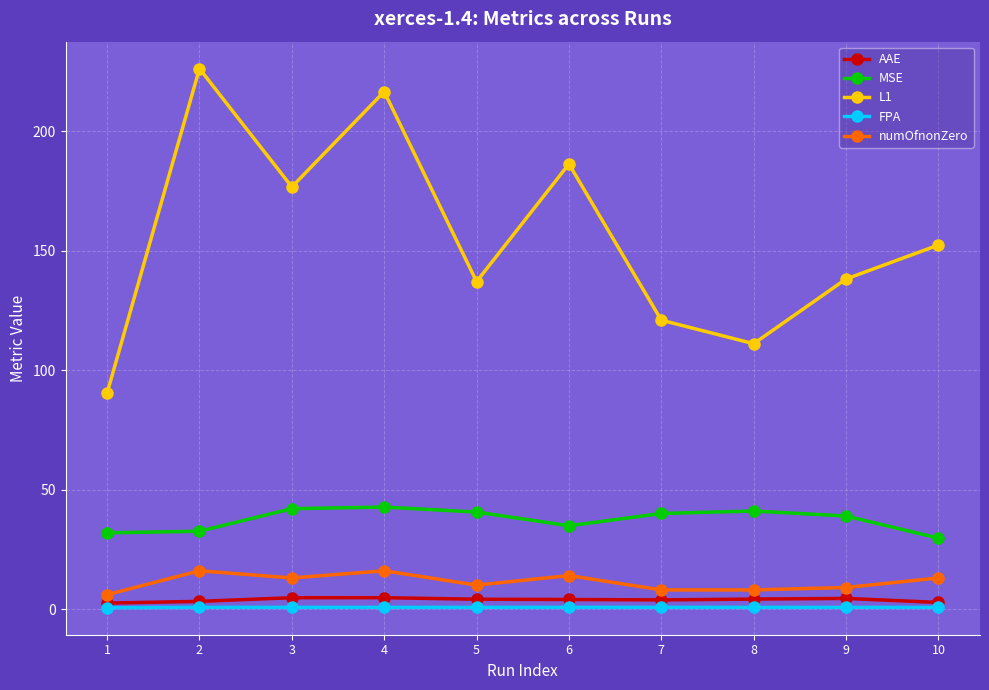

True or false: FPA has a value of 0.7 at 8.

True